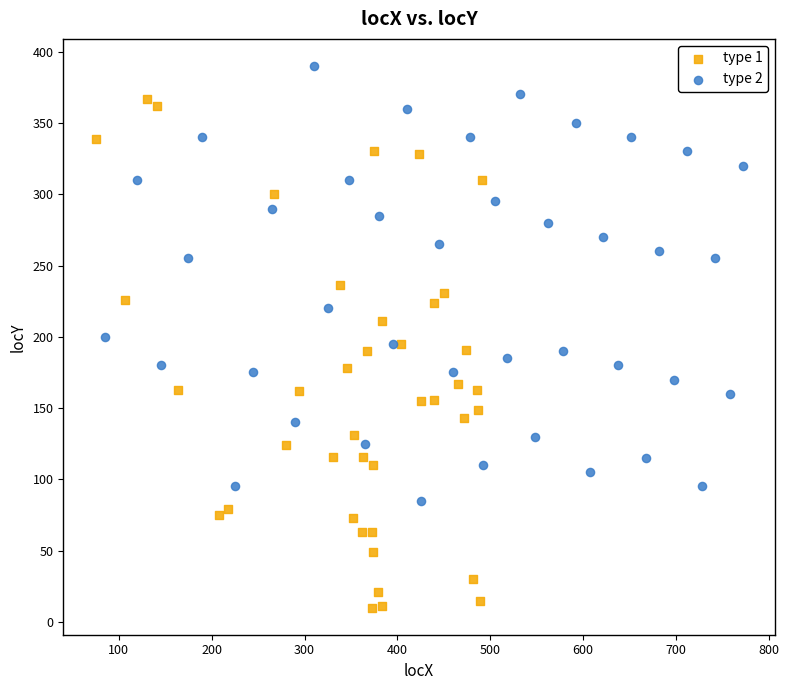

Which series reaches the minimum Y coordinate?

type 1